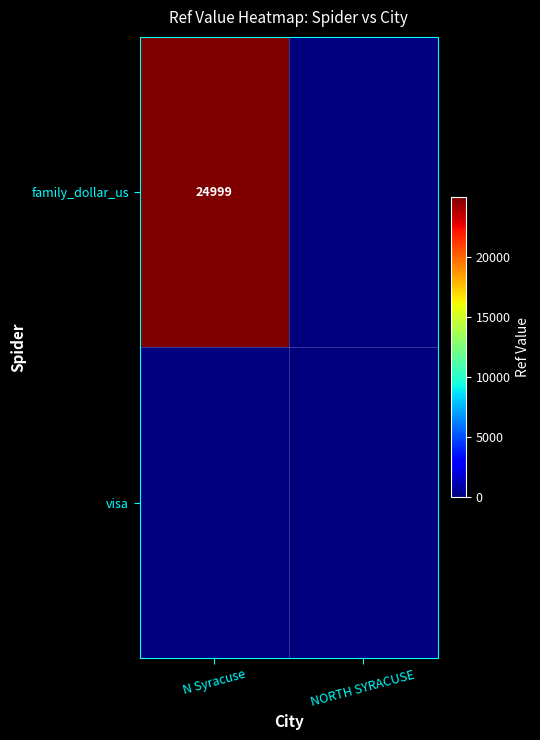

At how many categories does at least one series exceed 6803?

1